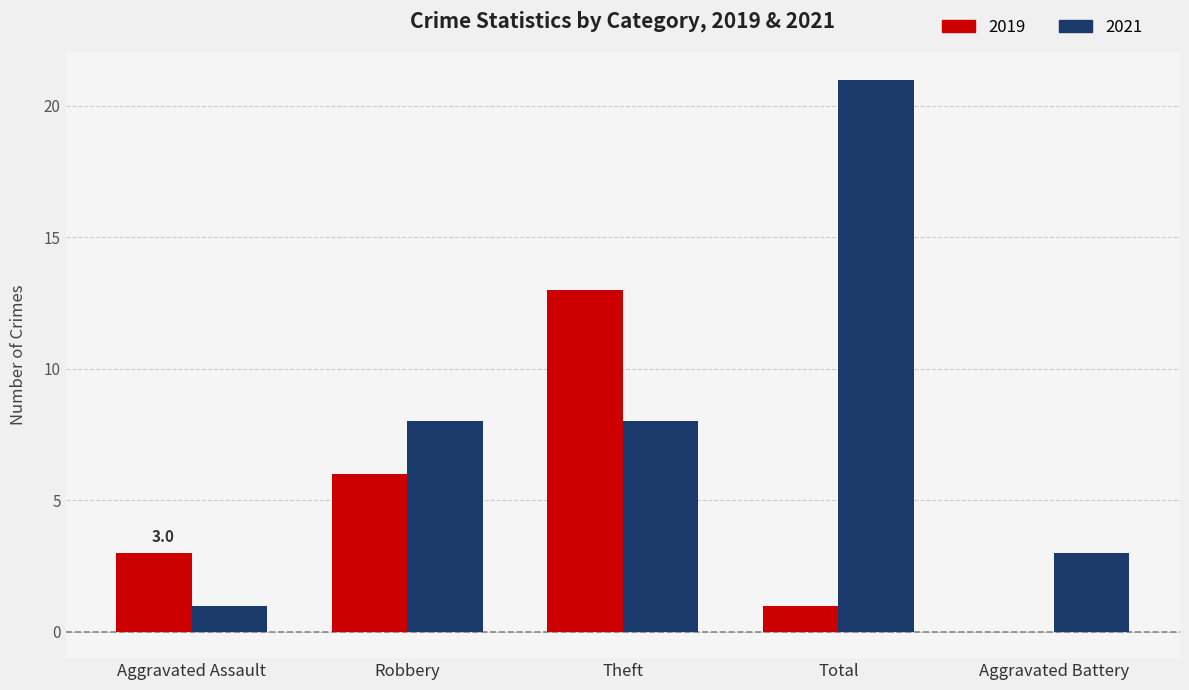

What is the sum of all 2019 values?

23